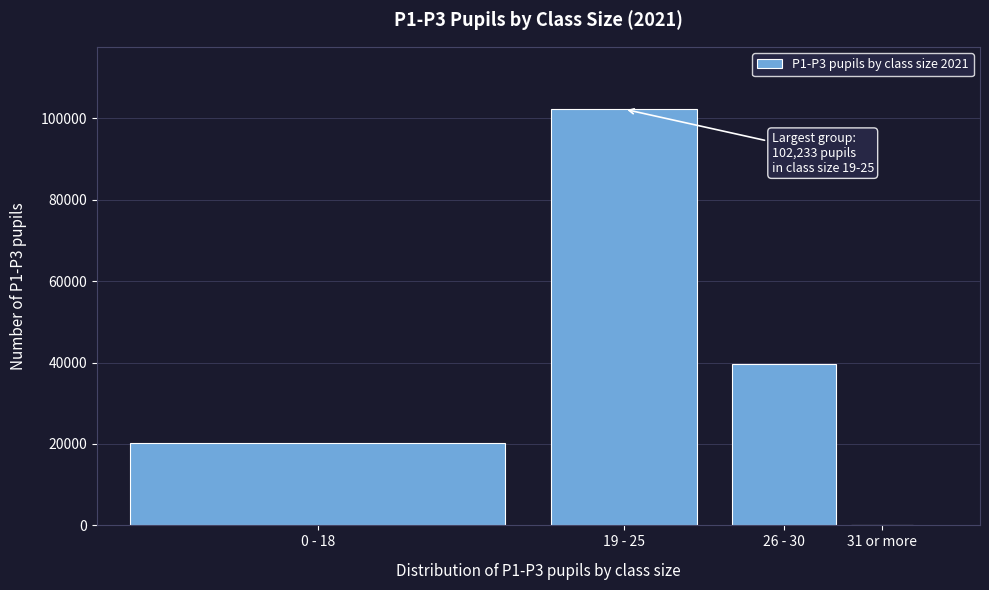

Reading right to left, what are all the values shown in this chart?

31 or more=97	26 - 30=39626	19 - 25=102233	0 - 18=20328